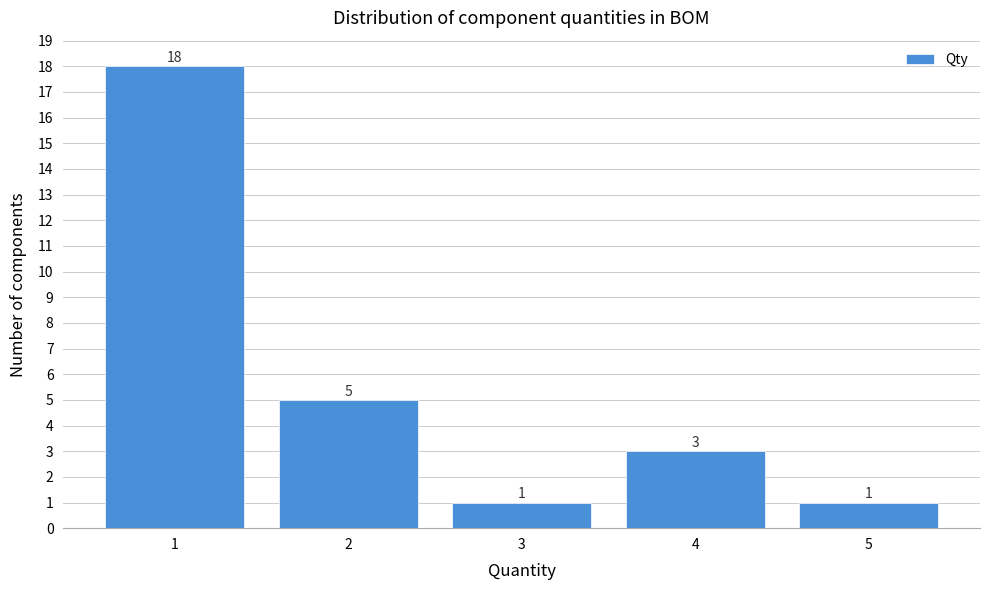

Reading left to right, what are all the values shown in this chart?

18	5	1	3	1